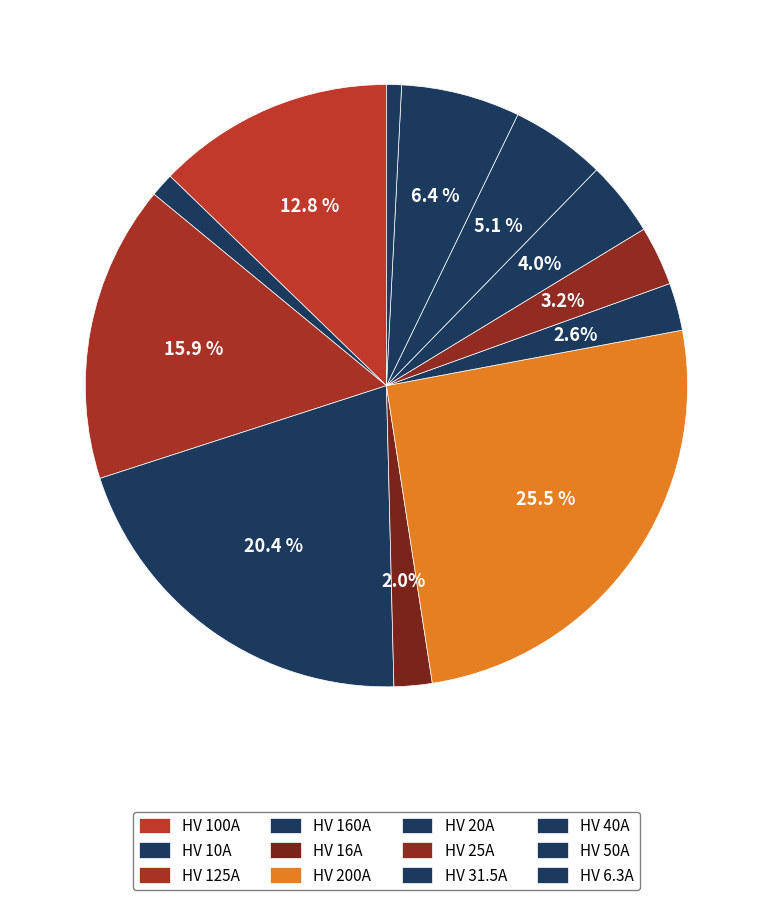

Does HV 25A represent more than half of the total?

No